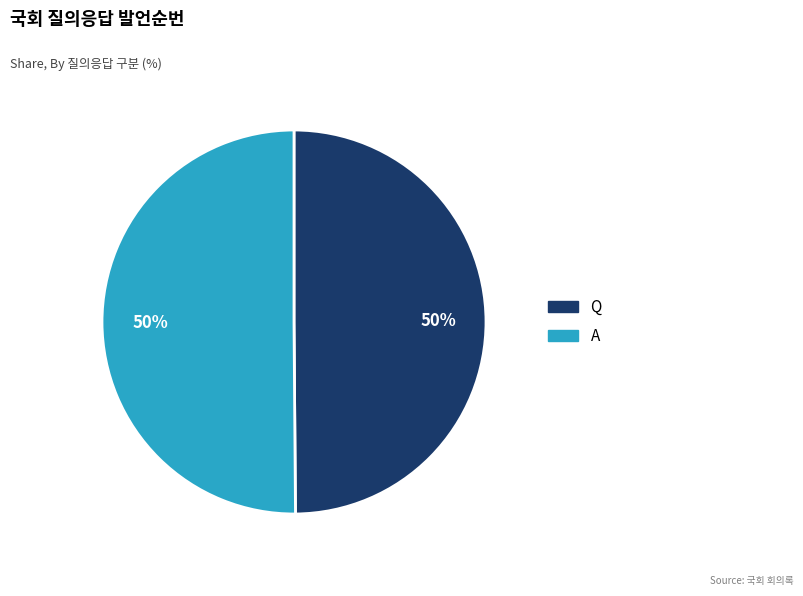

To the nearest percent, what percentage of the pie is Q?

50%